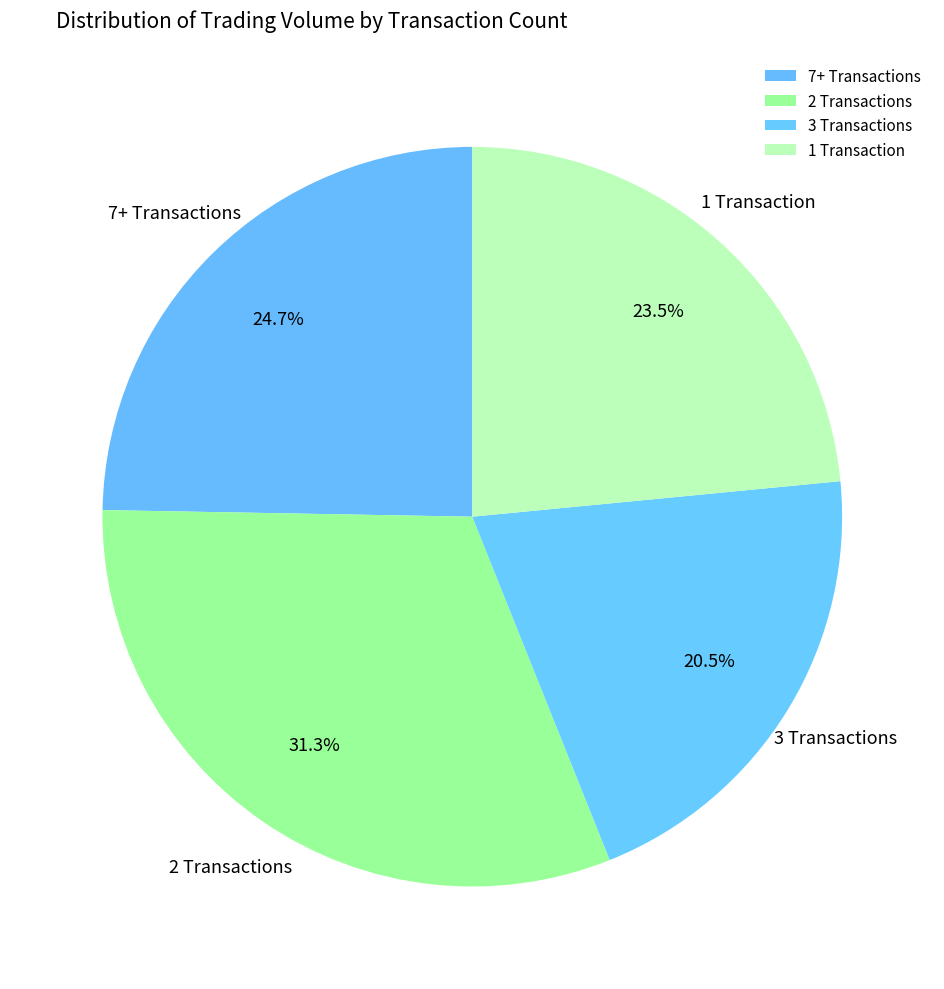

Is 3 Transactions the majority of the pie?

No